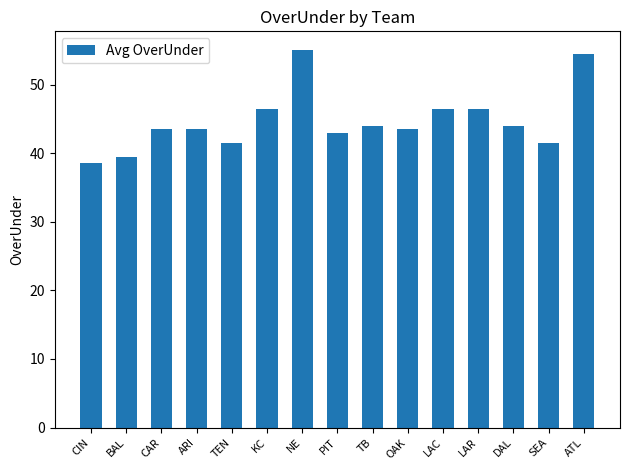

Between OAK and PIT, which is larger?

OAK